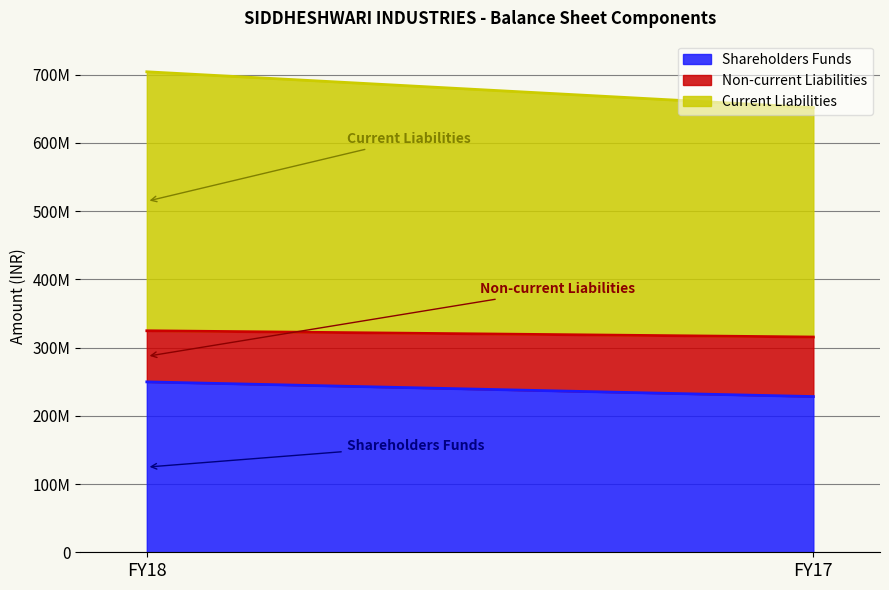

True or false: Shareholders Funds has a value of 249791094 at FY18.

True